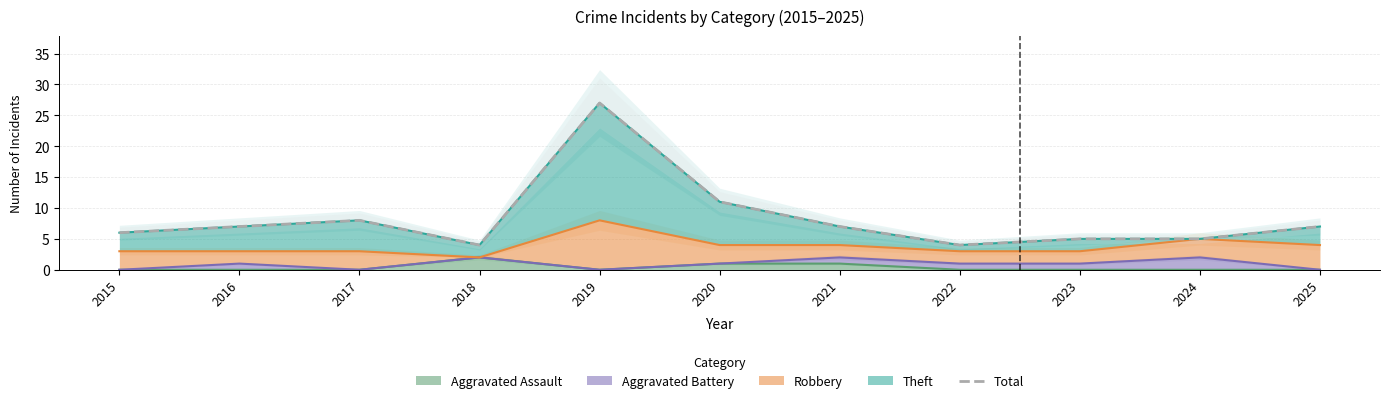

The chart shows a value of 12 at 2016. True or false?

False